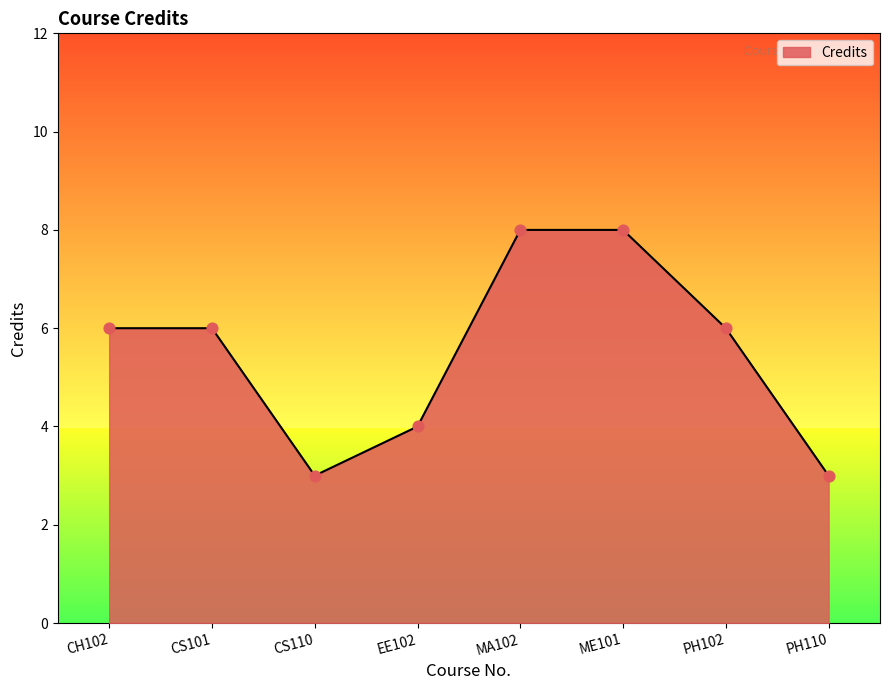

Approximately how many times larger is the value at CH102 compared to CS110?

2.0